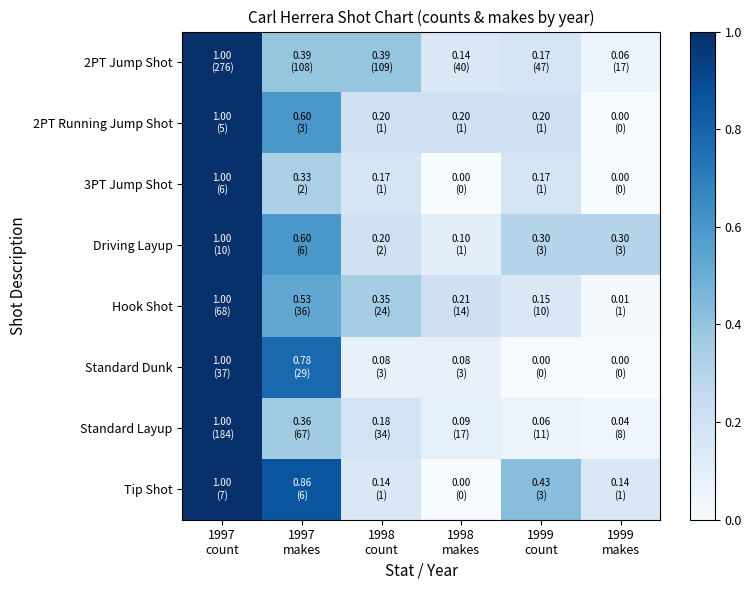

Which series changed the most between 1998 makes and 1999 count?

Tip Shot